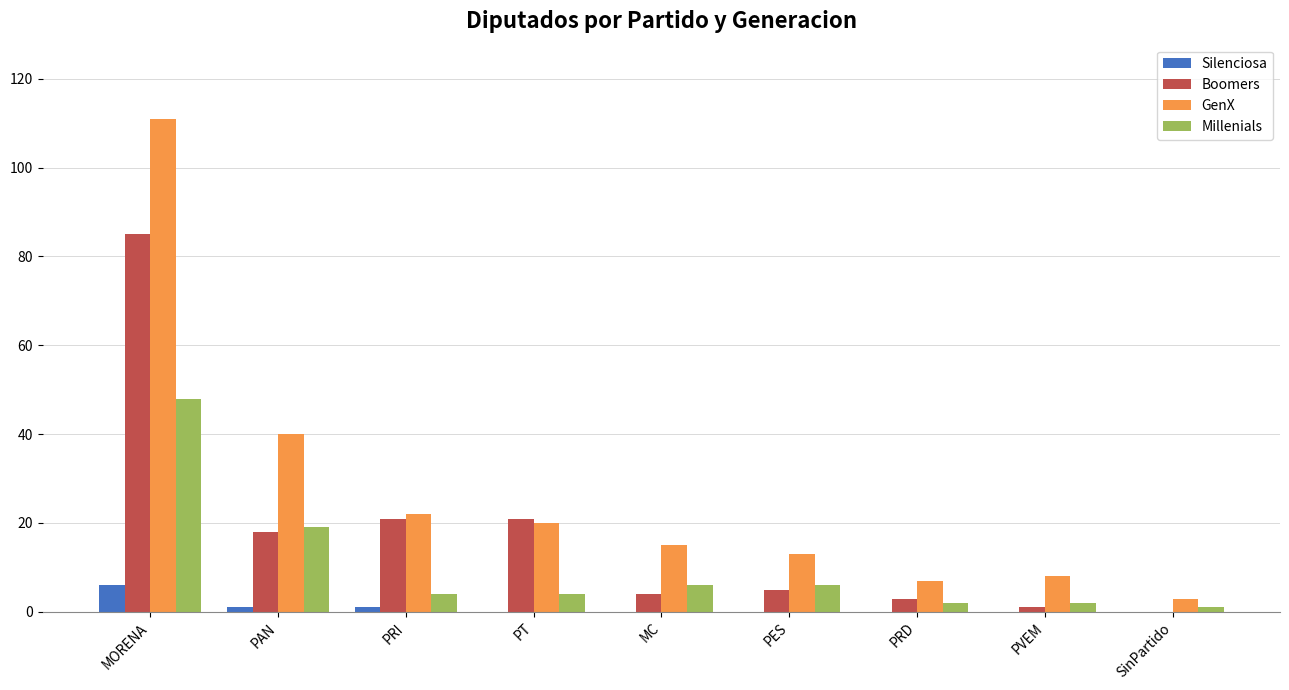

The Silenciosa series shows 10 at MORENA. True or false?

False